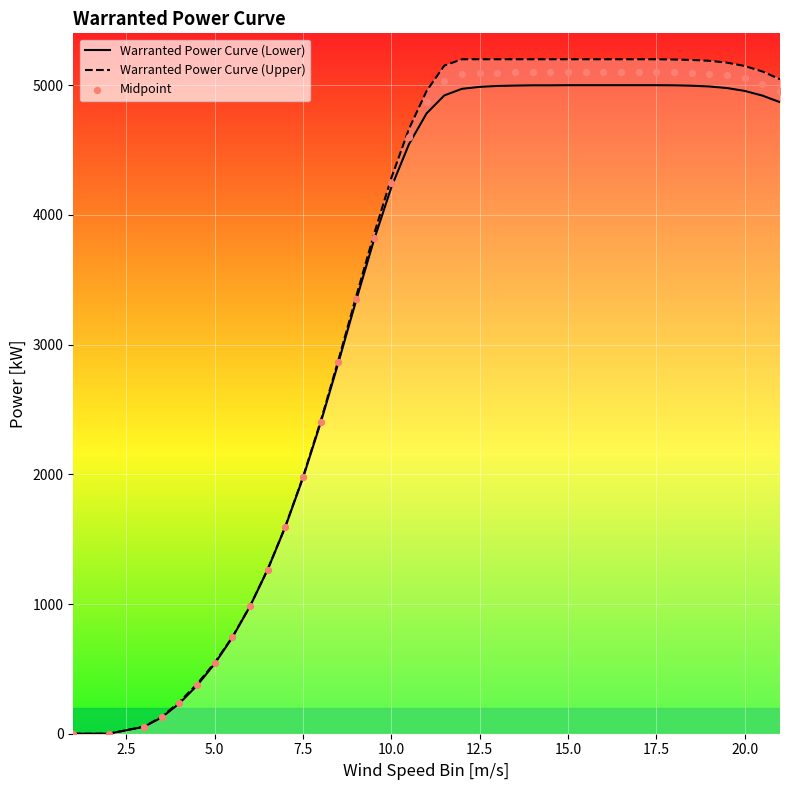

Which series has the largest total across all categories?

Warranted Power Curve (Upper)